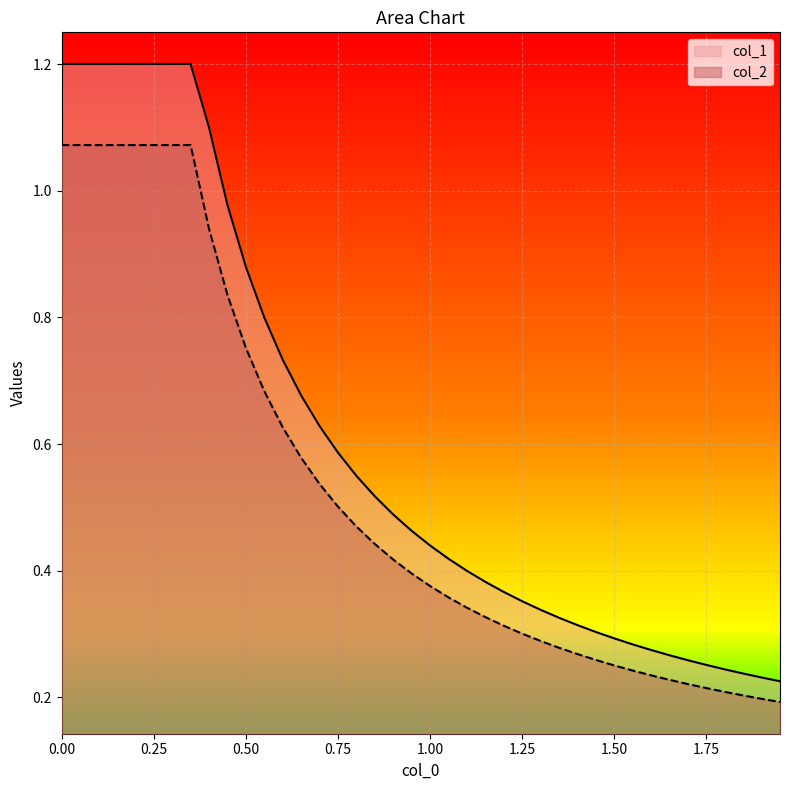

What is the greatest value displayed?

1.2